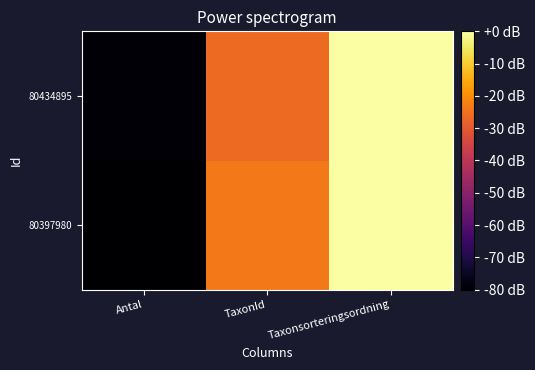

Which series has the widest spread of values?

80397980